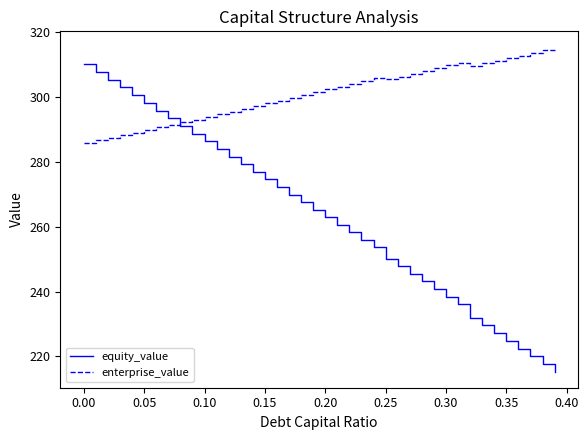

After their last crossing, which series has the higher values: enterprise_value or equity_value?

enterprise_value